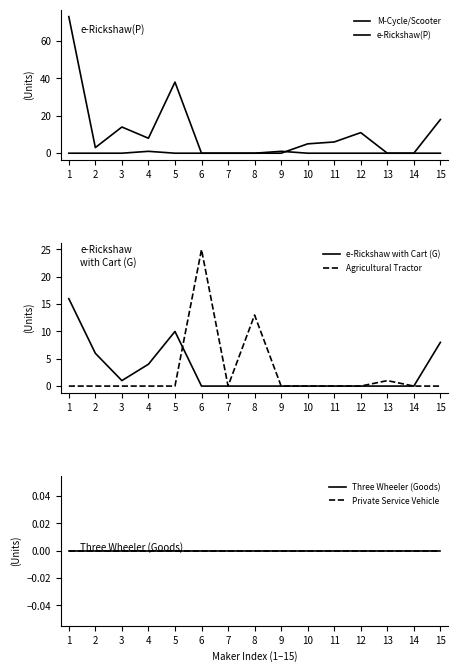

Does the chart have visible grid lines?

No